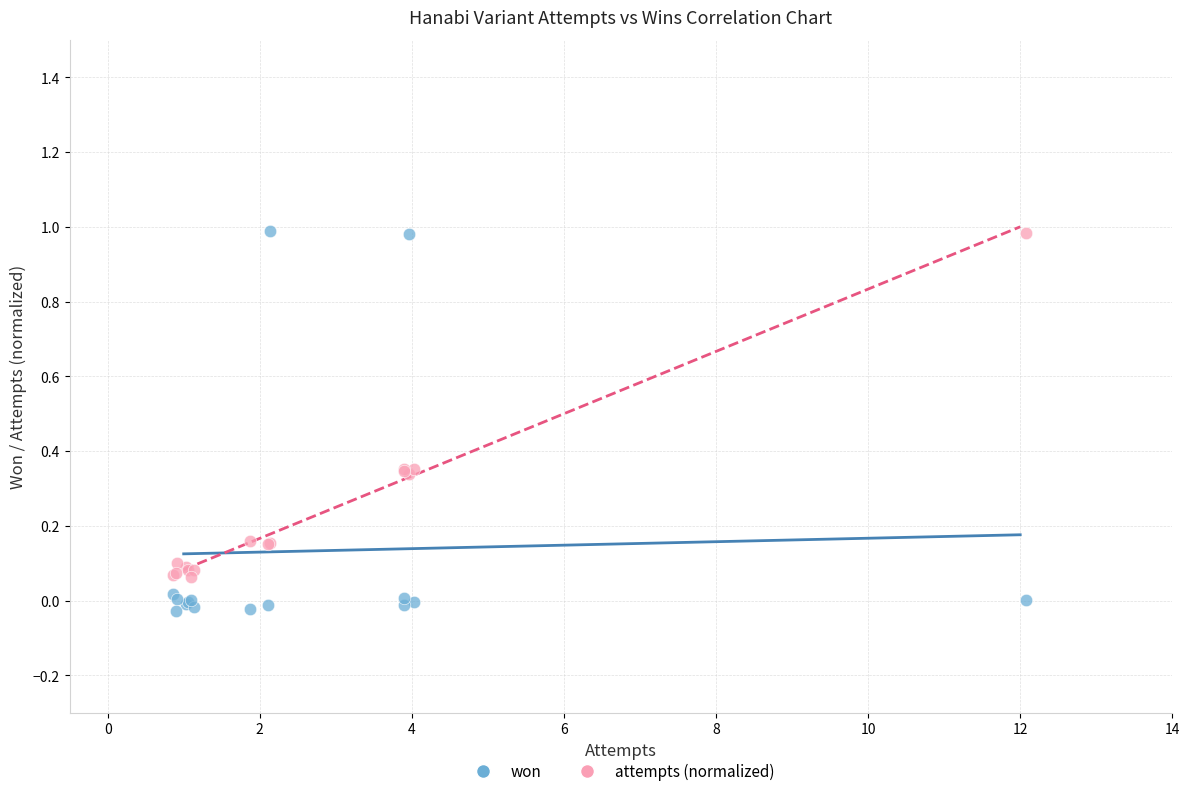

Which series reaches the minimum Y coordinate?

won